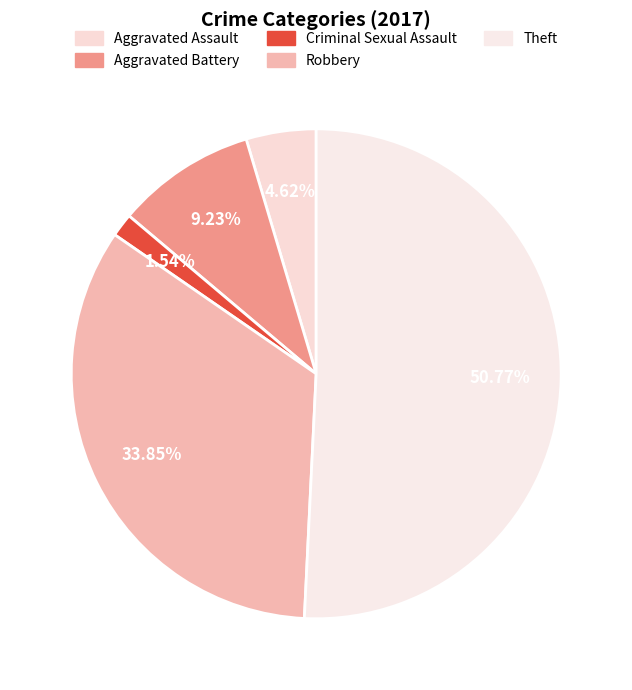

What is the ratio of the value at Aggravated Assault to the value at Criminal Sexual Assault?

3.0